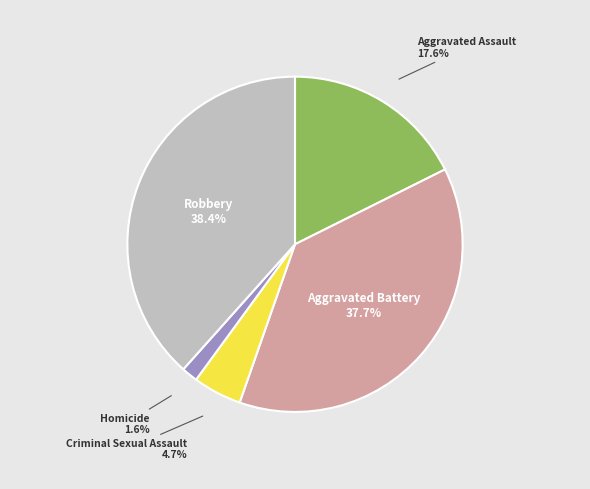

Is there a majority slice in this chart?

No